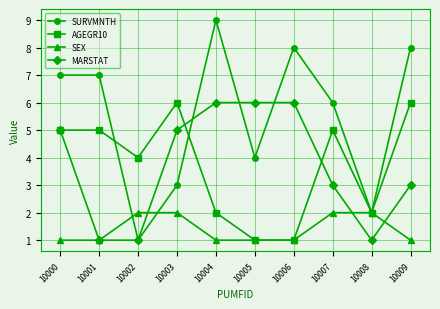

What is the sum of all SEX values?

14